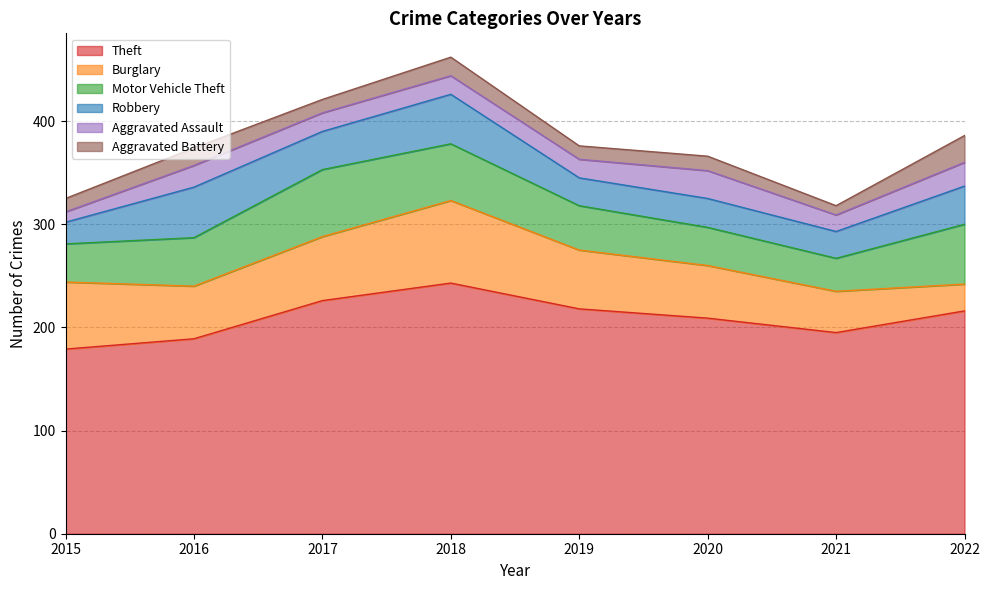

At which category does Theft reach its first local valley?

2021